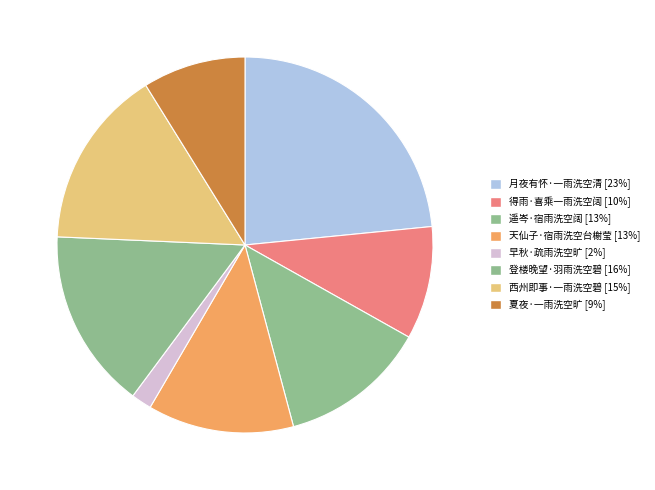

How many slices are in this pie chart?

8